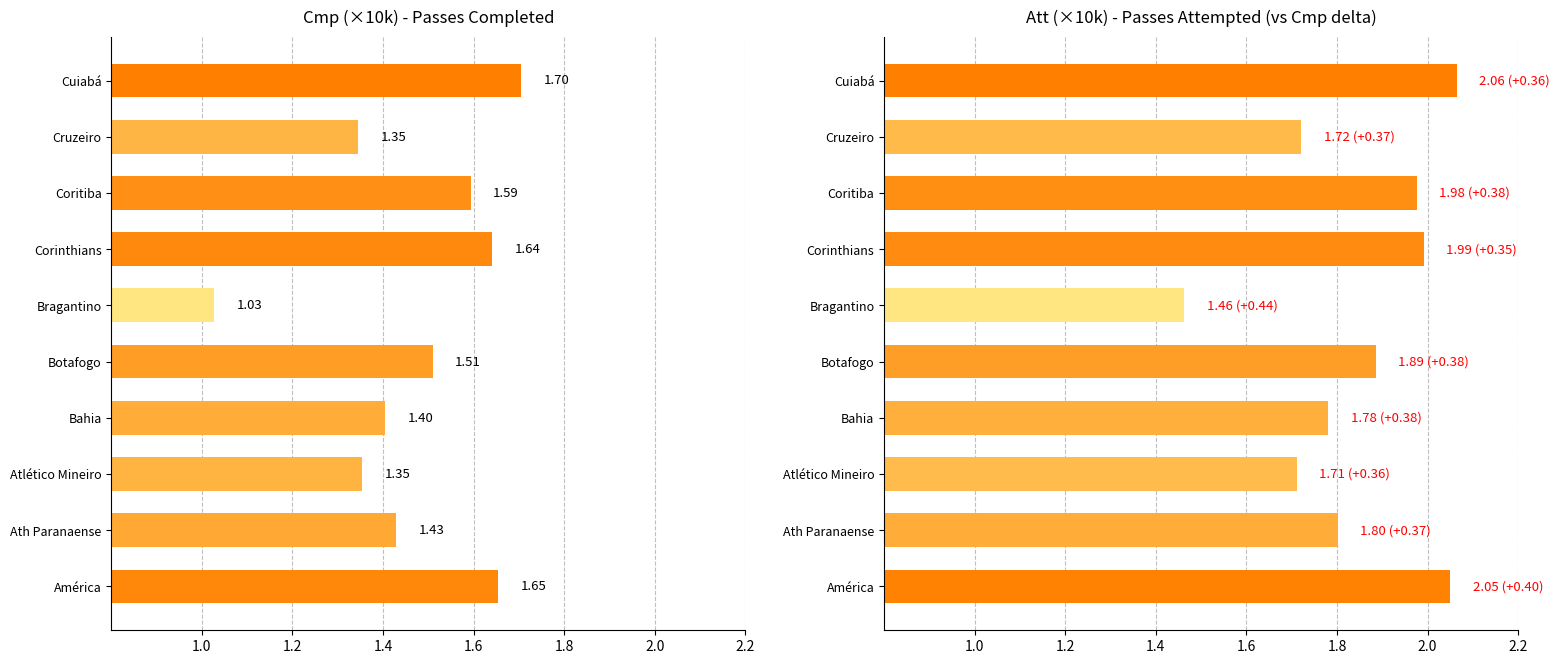

Read the Att value at Botafogo.

1.9